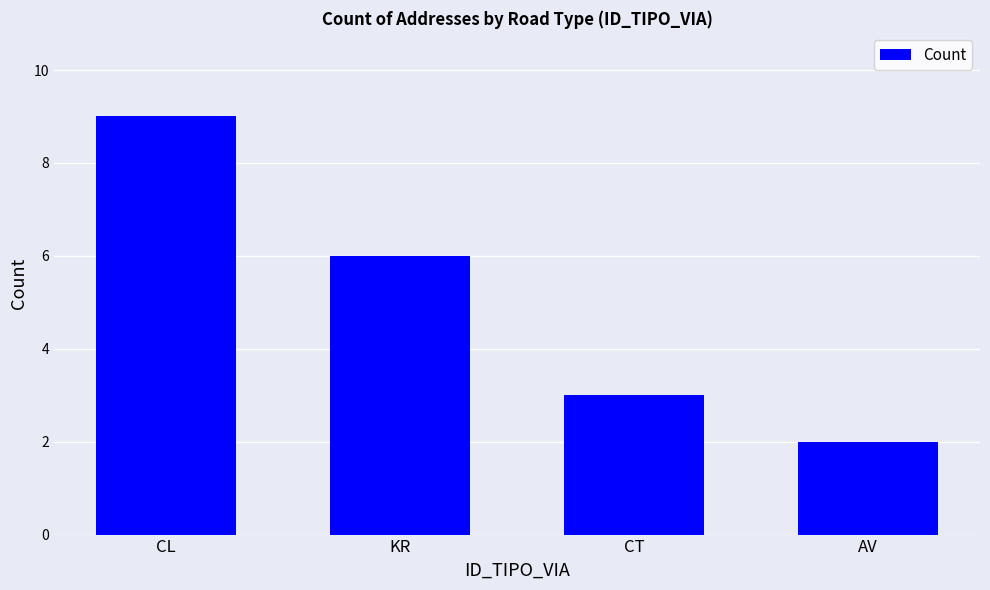

How many series are shown in this chart?

1